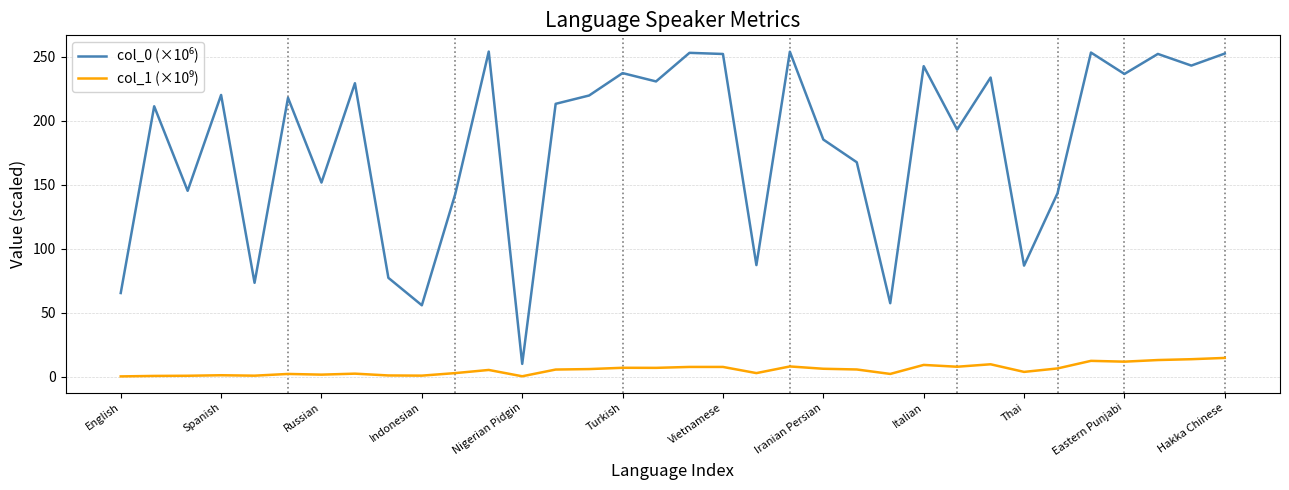

How many interior local peaks does the col_1 (×10⁹) series have?

10